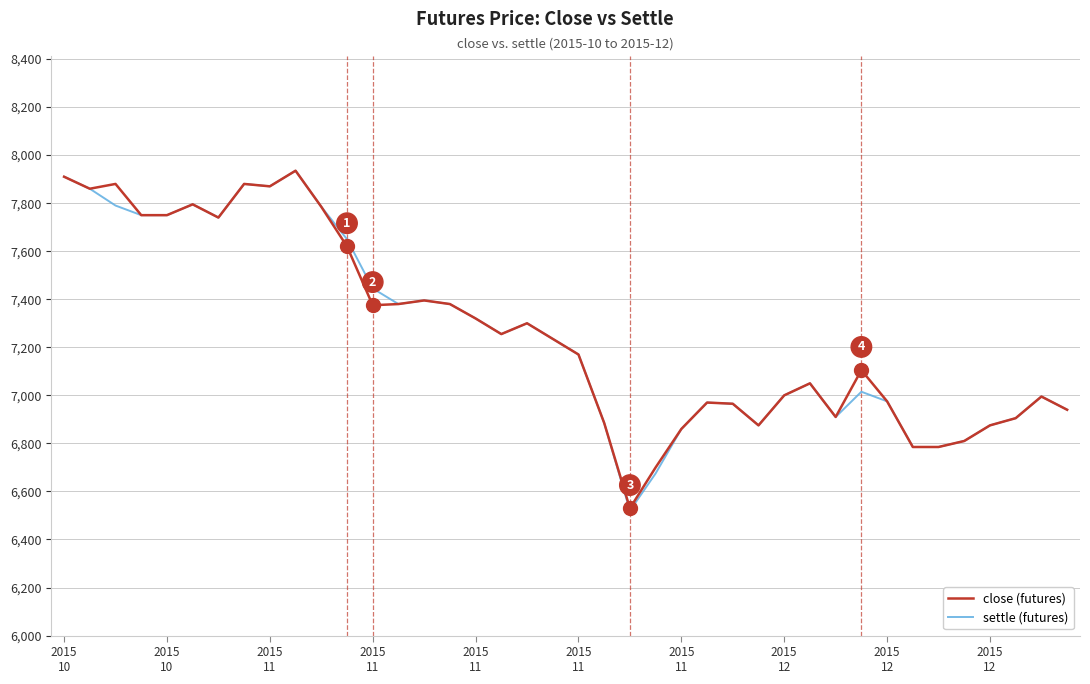

Which series has the largest range (max minus min)?

settle (futures)